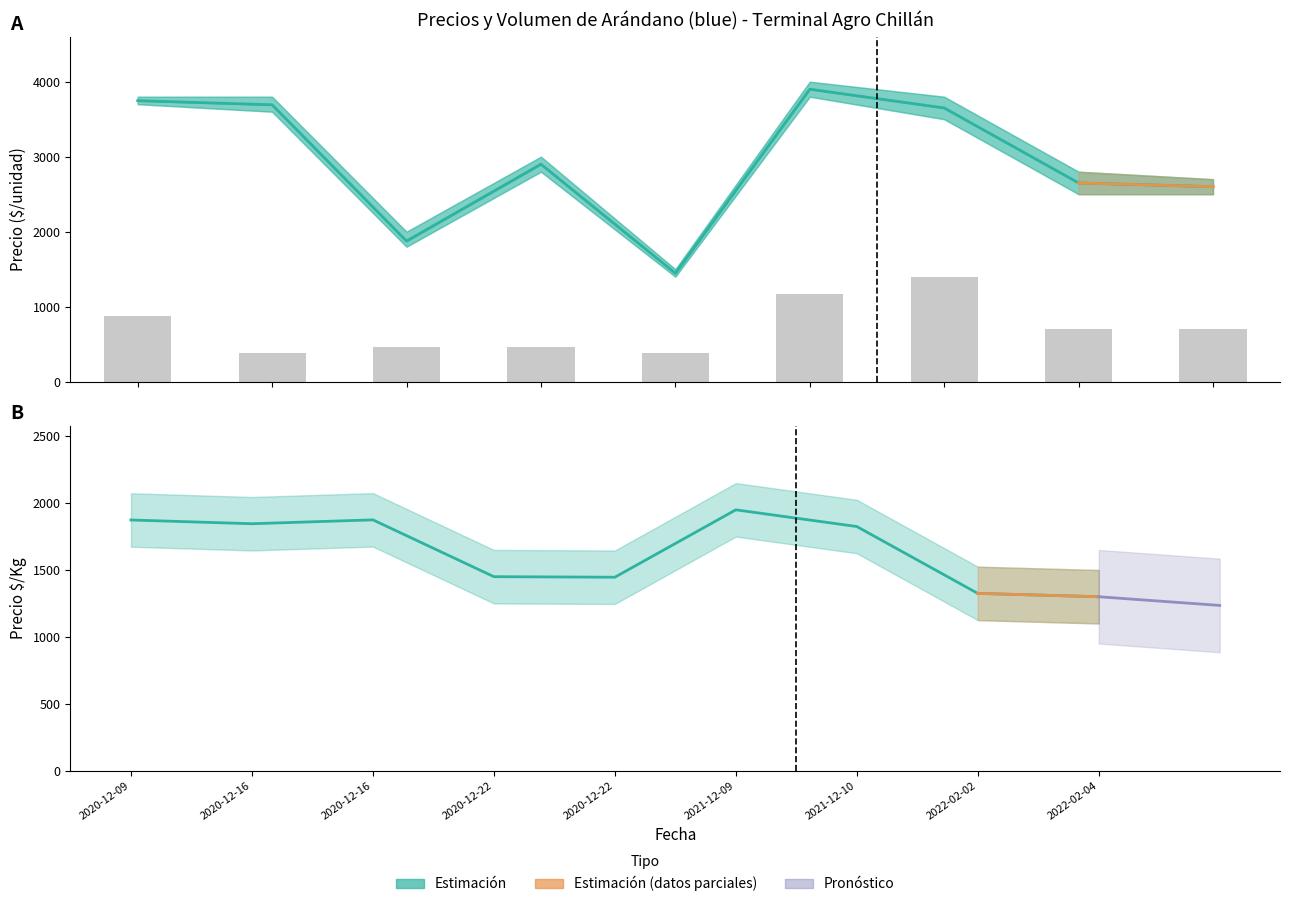

The value of Precio $/Kg at 2021-12-10 is 1825.0. True or false?

True